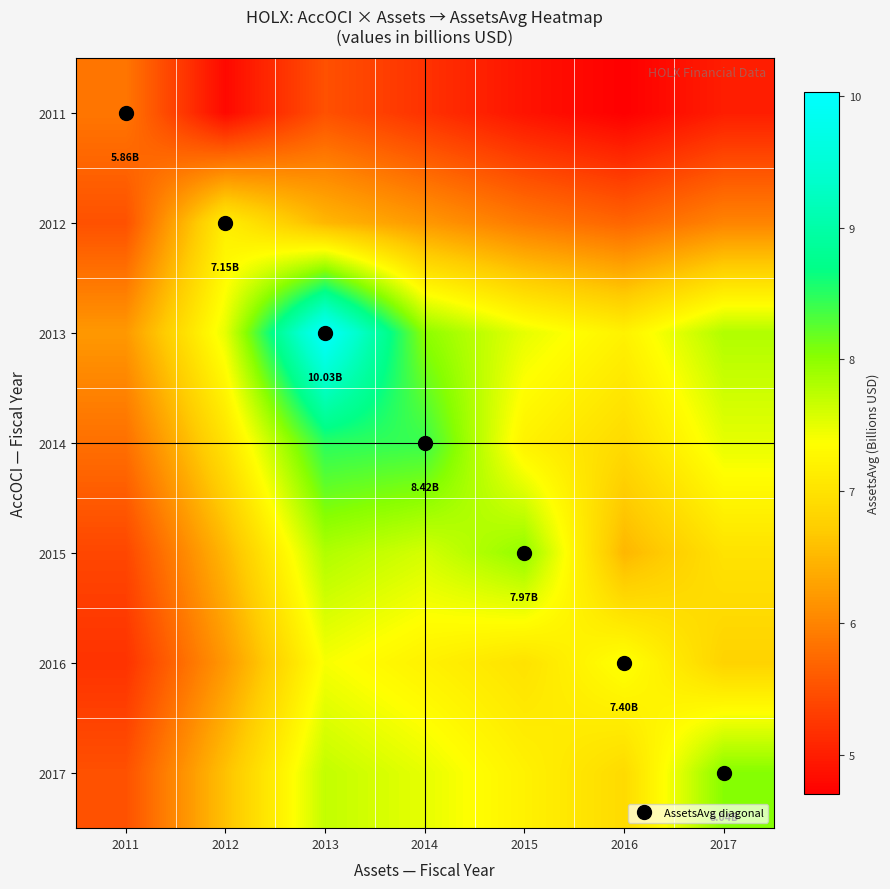

What is the total value across all series at 2014?

50.1